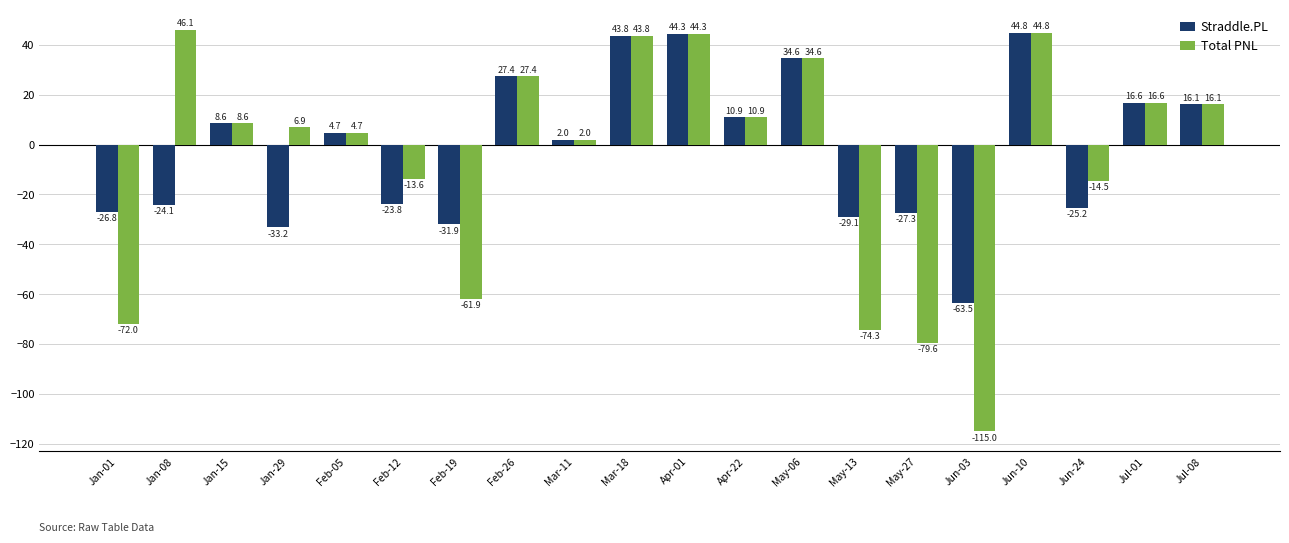

What is the difference between the Total PNL values at Jan-08 and Apr-01?

1.8